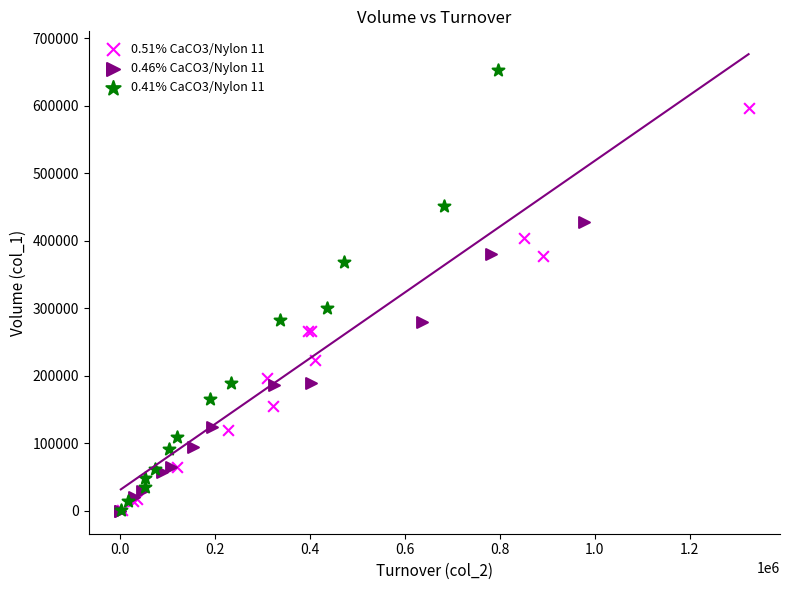

Which series contains the highest Y value?

0.41% CaCO3/Nylon 11